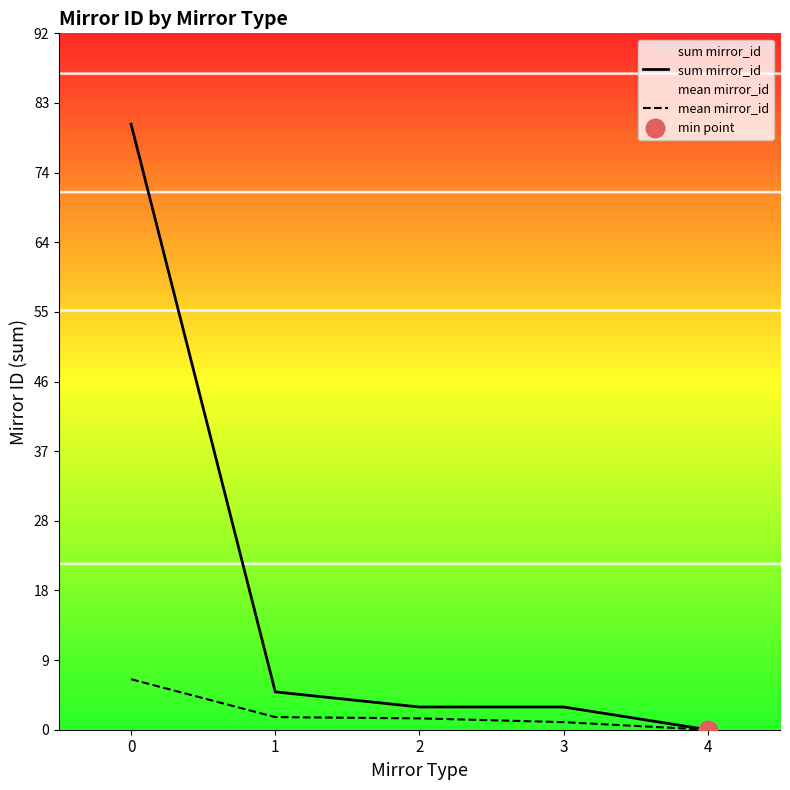

Which series reaches the maximum Y coordinate?

sum mirror_id